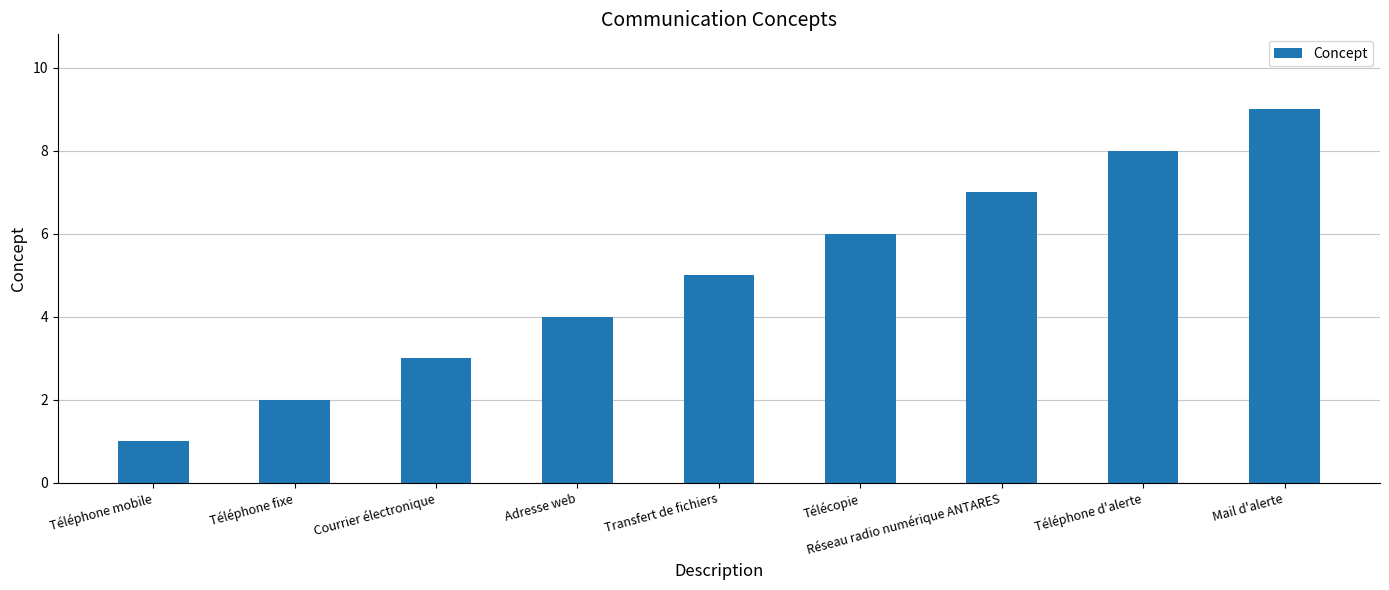

What is the difference between the maximum and minimum values?

8